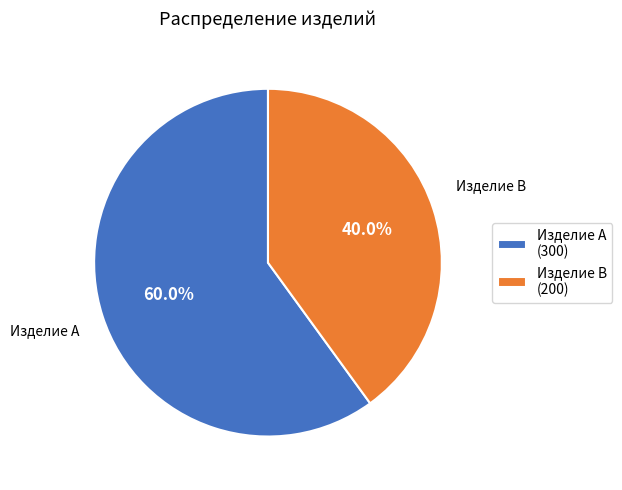

To the nearest percent, what is the combined percentage of Изделие A and Изделие B?

100%